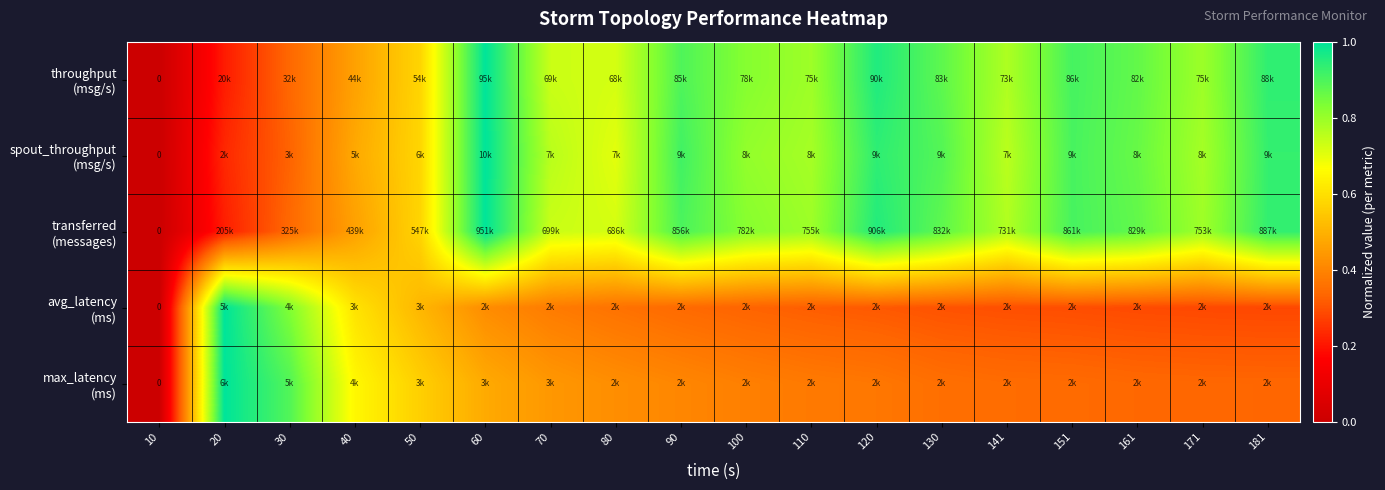

Count the number of data series in this chart.

5